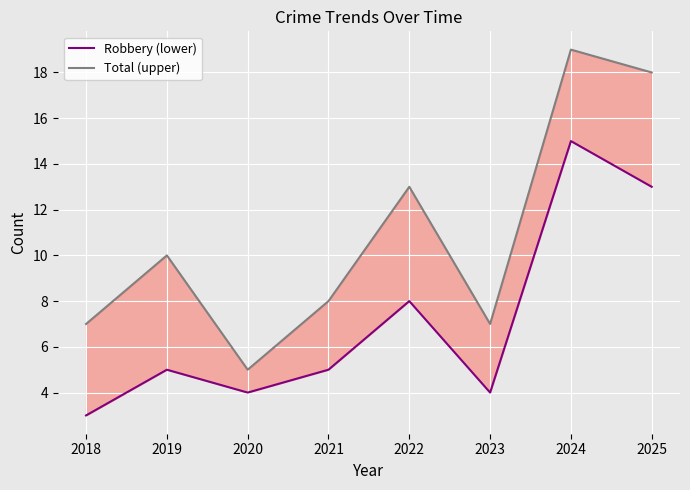

How many data points does each series have?

8